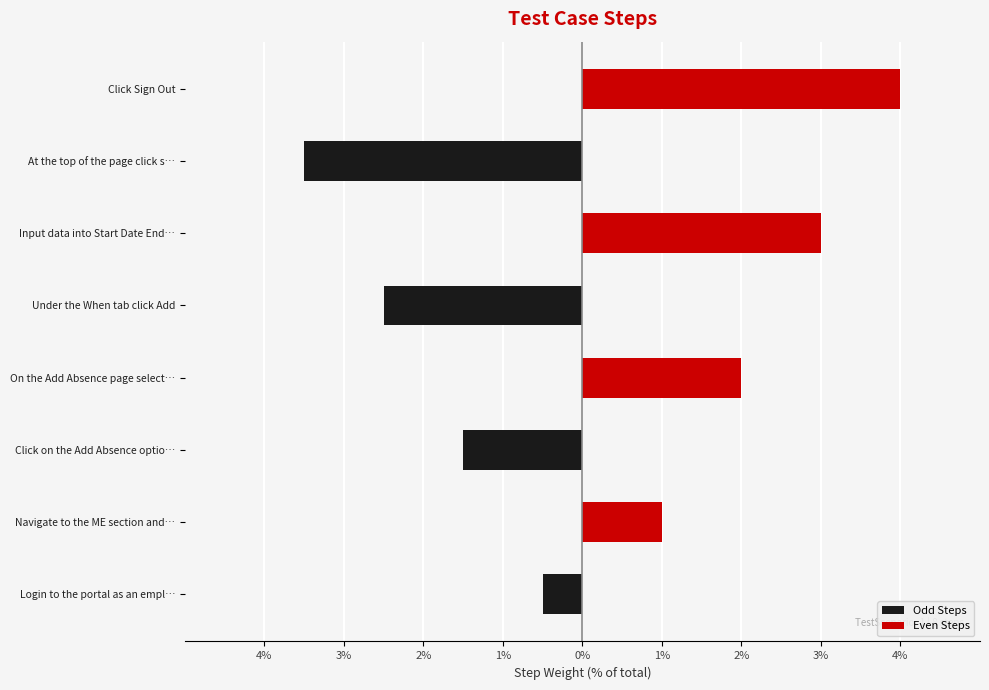

What is the difference between the maximum and minimum values in the Odd Steps series?

3.5